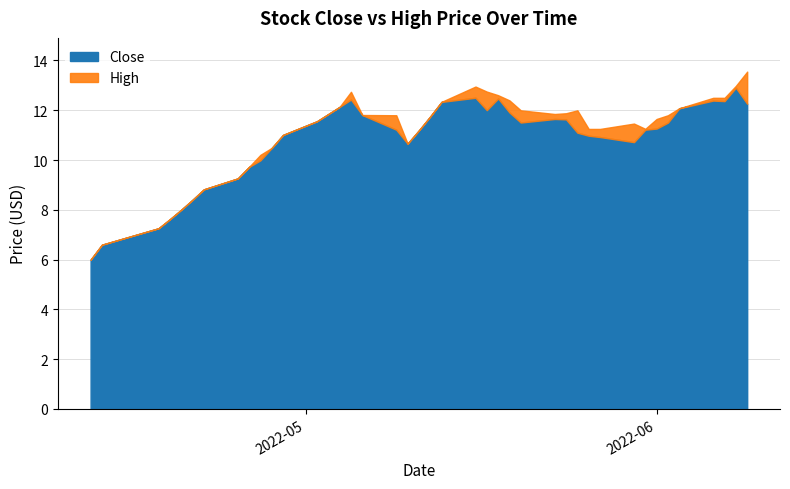

How many data points in High are above 11?

28